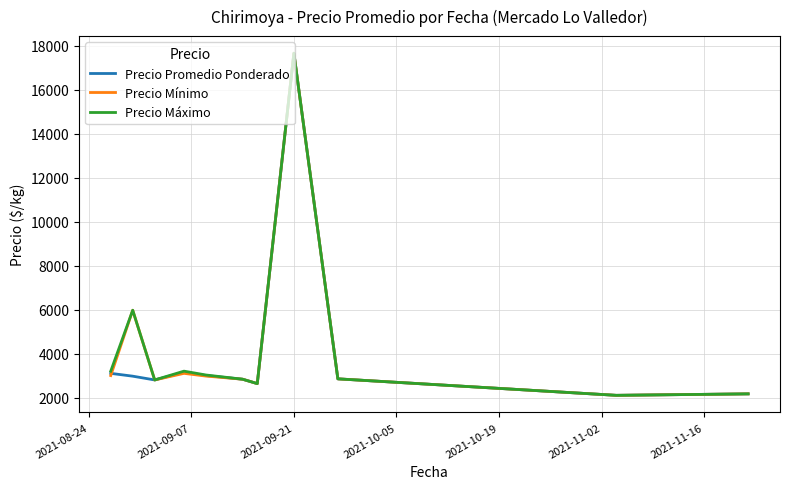

What is the maximum value for Precio Mínimo?

17666.7